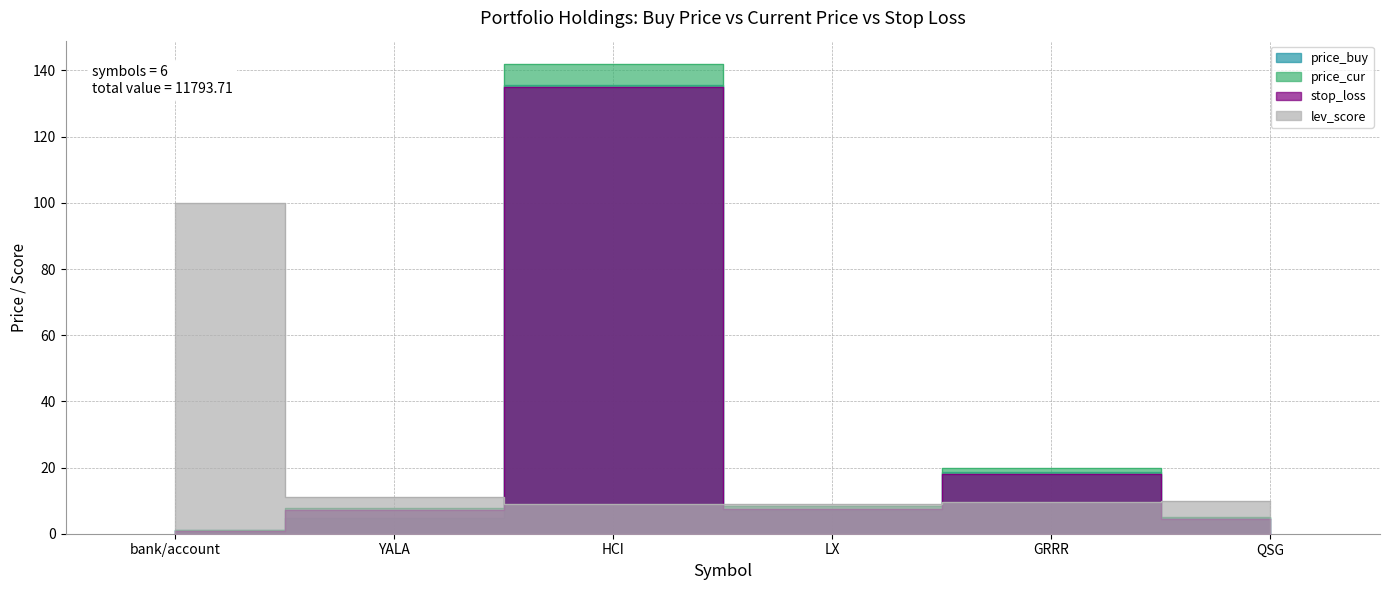

What is the sum of all lev_score values?

148.7